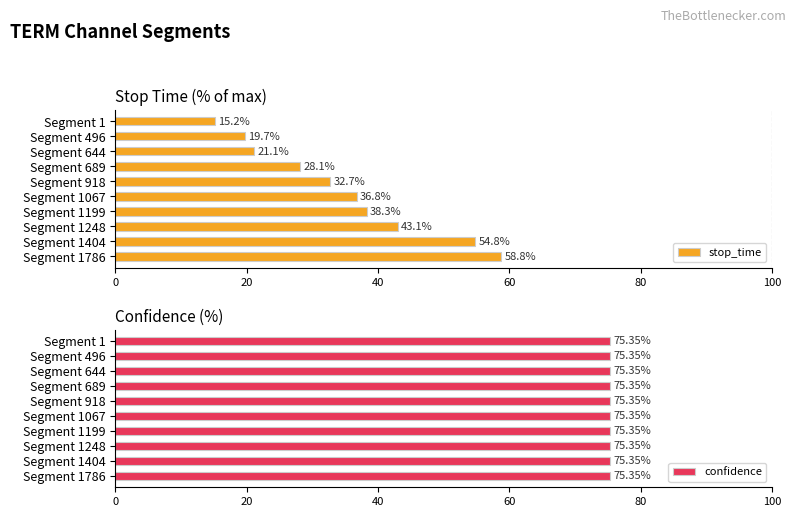

Which series has the widest spread of values?

stop_time